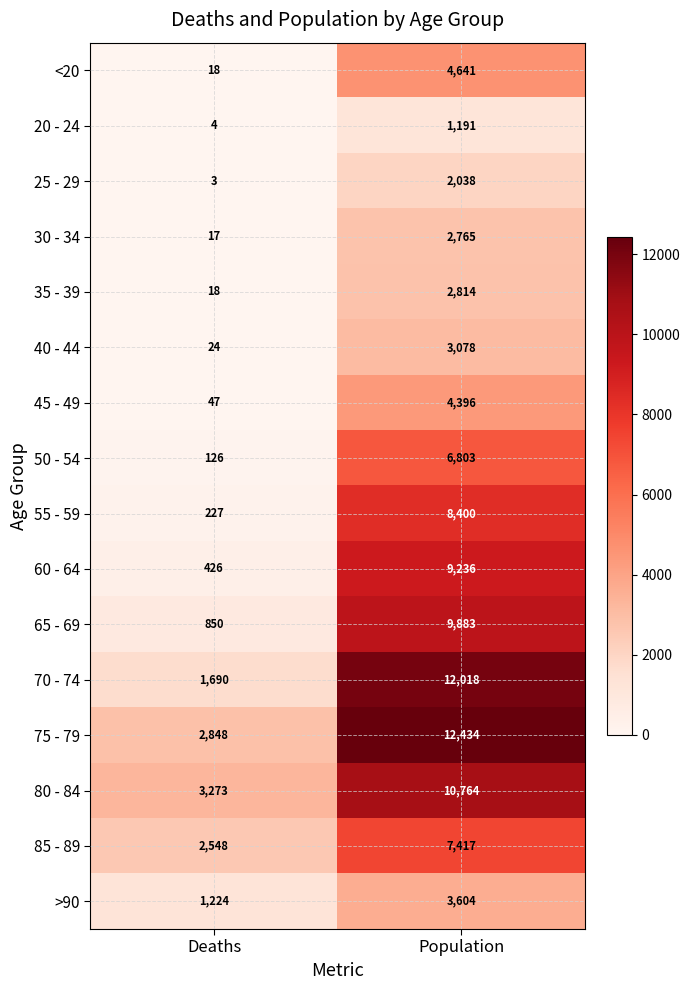

The value of 75 - 79 at Population is 5885. True or false?

False